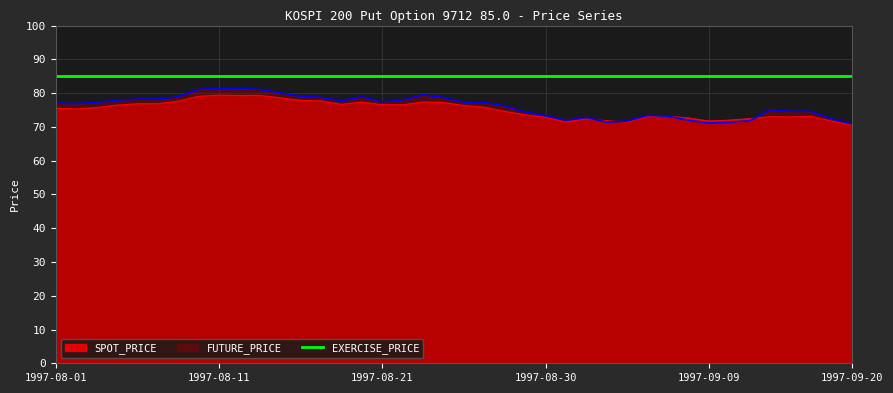

Between 1997-09-13 and 1997-09-01, which is larger?

1997-09-13